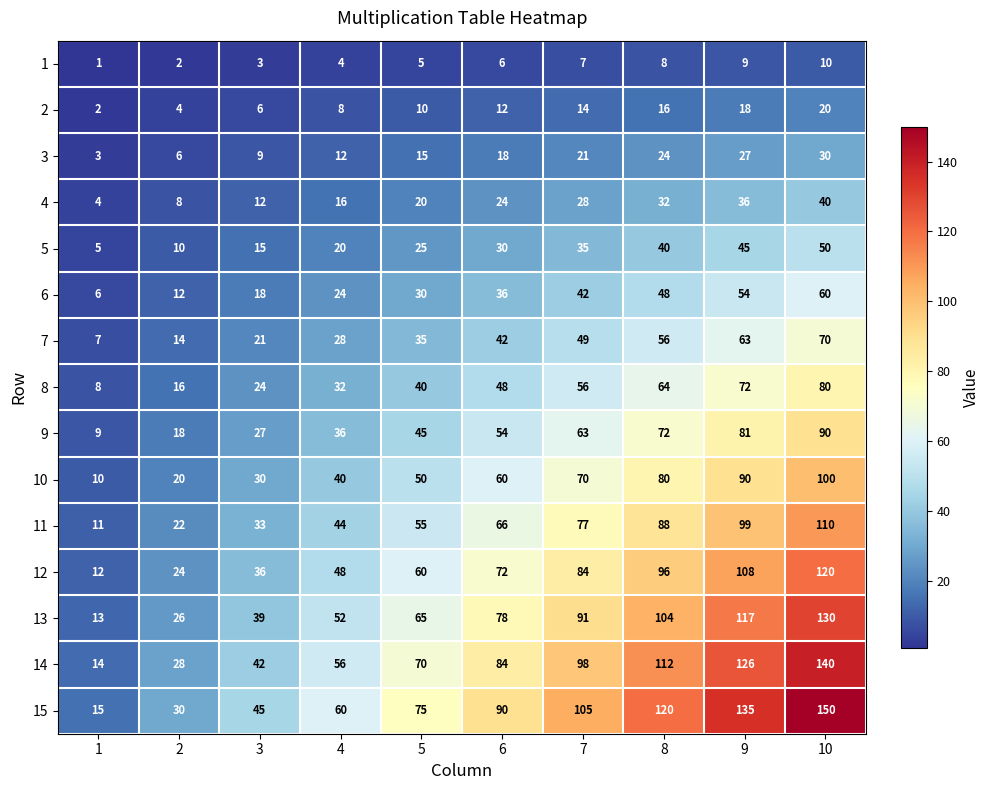

The value of 10 at 2 is 20. True or false?

True